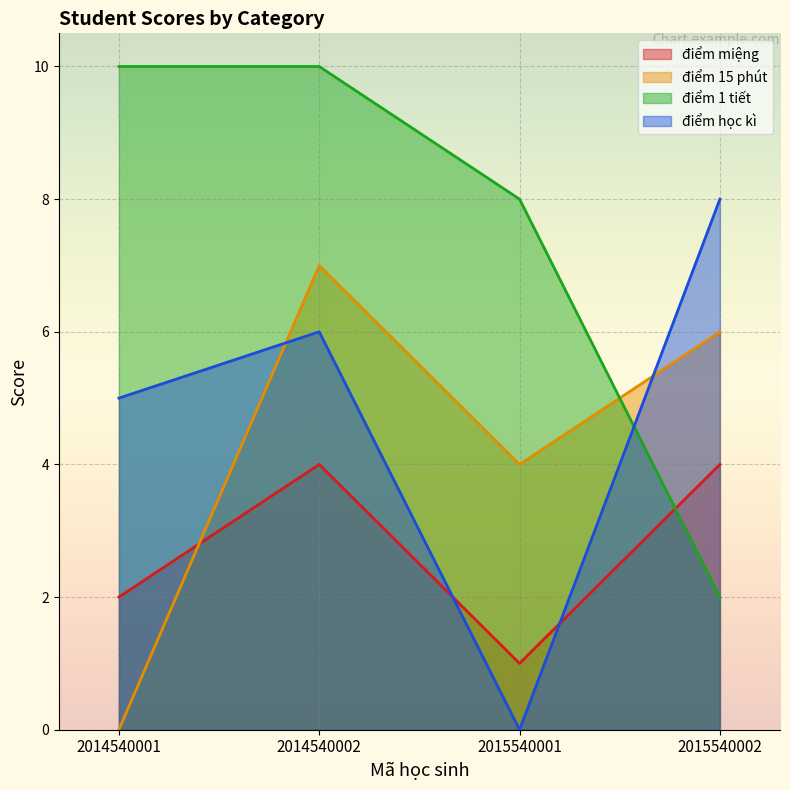

How many values in the điểm 15 phút series exceed 6?

1